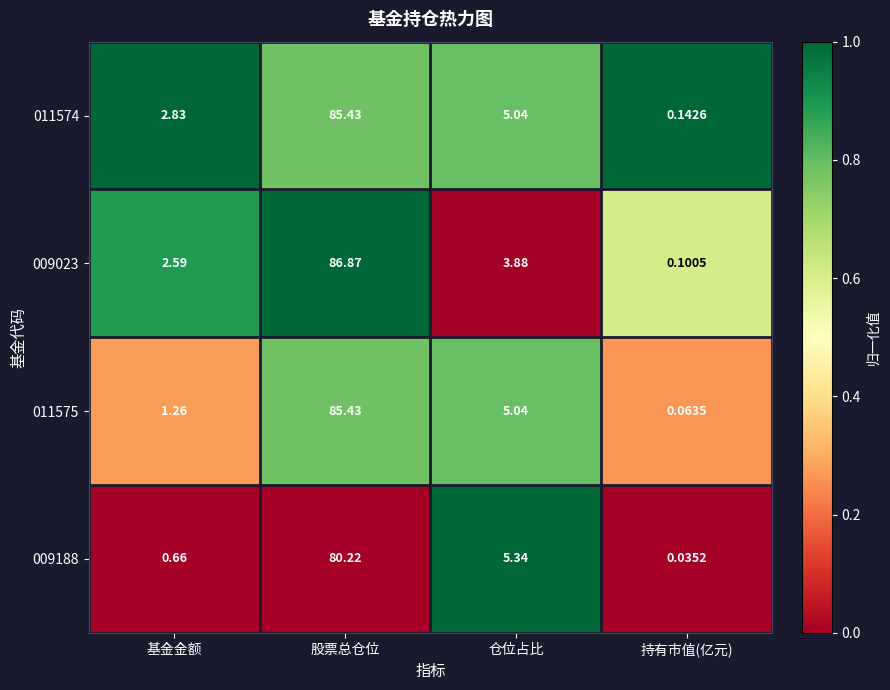

At which category is the sum across all series the highest?

股票总仓位